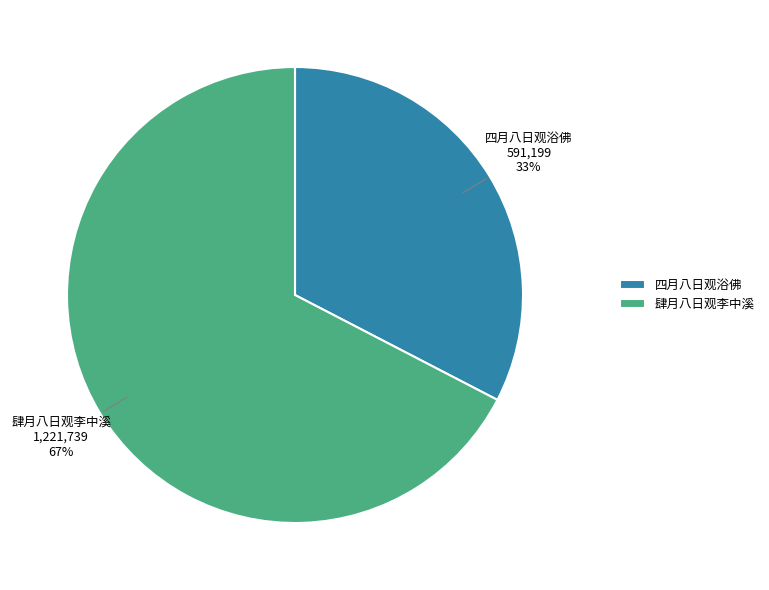

The 四月八日观浴佛 slice represents 33% of the pie. True or false?

True